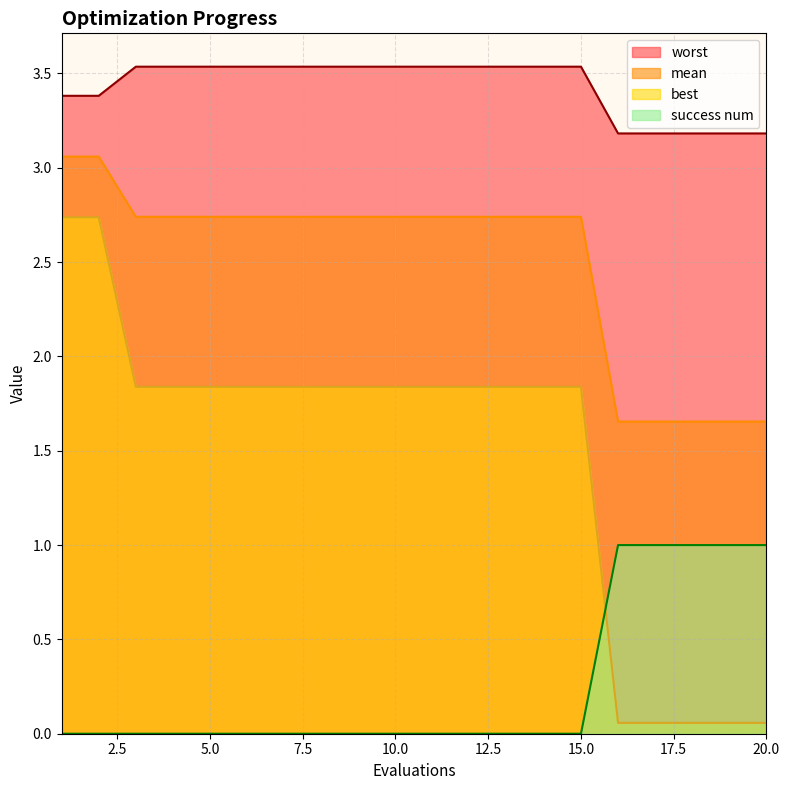

At 12, list the series in order from largest to smallest.

worst, mean, best, success num